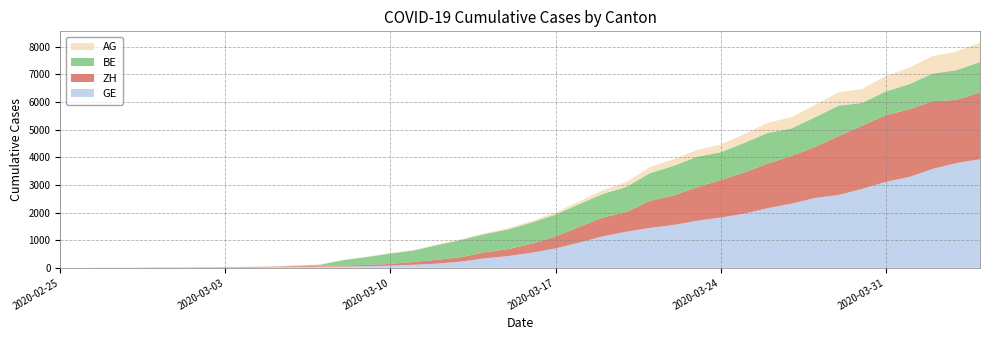

Reading left to right, transcribe all the data shown in this chart.

GE: 2020-02-25=0	2020-02-26=1	2020-02-27=1	2020-02-28=4	2020-02-29=8	2020-03-01=9	2020-03-02=10	2020-03-03=13	2020-03-04=15	2020-03-05=20	2020-03-06=29	2020-03-07=42	2020-03-08=44	2020-03-09=59	2020-03-10=79	2020-03-11=112	2020-03-12=153	2020-03-13=224	2020-03-14=343	2020-03-15=425	2020-03-16=549	2020-03-17=701	2020-03-18=911	2020-03-19=1139	2020-03-20=1307	2020-03-21=1445	2020-03-22=1549	2020-03-23=1703	2020-03-24=1820	2020-03-25=1959	2020-03-26=2160	2020-03-27=2321	2020-03-28=2527	2020-03-29=2638	2020-03-30=2855	2020-03-31=3109	2020-04-01=3289	2020-04-02=3582	2020-04-03=3793	2020-04-04=3928
ZH: 2020-02-25=0	2020-02-26=0	2020-02-27=2	2020-02-28=2	2020-02-29=6	2020-03-01=7	2020-03-02=10	2020-03-03=13	2020-03-04=15	2020-03-05=23	2020-03-06=29	2020-03-07=34	2020-03-08=40	2020-03-09=49	2020-03-10=62	2020-03-11=101	2020-03-12=140	2020-03-13=163	2020-03-14=218	2020-03-15=250	2020-03-16=326	2020-03-17=429	2020-03-18=568	2020-03-19=679	2020-03-20=711	2020-03-21=978	2020-03-22=1067	2020-03-23=1213	2020-03-24=1357	2020-03-25=1489	2020-03-26=1616	2020-03-27=1722	2020-03-28=1848	2020-03-29=2125	2020-03-30=2289	2020-03-31=2417	2020-04-01=2450	2020-04-02=2450	2020-04-03=2289	2020-04-04=2417
BE: 2020-02-25=0	2020-02-26=0	2020-02-27=0	2020-02-28=0	2020-02-29=0	2020-03-01=0	2020-03-02=0	2020-03-03=0	2020-03-04=0	2020-03-05=0	2020-03-06=17	2020-03-07=34	2020-03-08=193	2020-03-09=282	2020-03-10=377	2020-03-11=418	2020-03-12=532	2020-03-13=624	2020-03-14=660	2020-03-15=718	2020-03-16=767	2020-03-17=798	2020-03-18=826	2020-03-19=856	2020-03-20=909	2020-03-21=1003	2020-03-22=1073	2020-03-23=1106	2020-03-24=1003	2020-03-25=1073	2020-03-26=1106	2020-03-27=1003	2020-03-28=1073	2020-03-29=1106	2020-03-30=826	2020-03-31=856	2020-04-01=909	2020-04-02=1003	2020-04-03=1073	2020-04-04=1106
AG: 2020-02-25=0	2020-02-26=1	2020-02-27=1	2020-02-28=1	2020-02-29=3	2020-03-01=4	2020-03-02=7	2020-03-03=7	2020-03-04=10	2020-03-05=11	2020-03-06=12	2020-03-07=14	2020-03-08=14	2020-03-09=15	2020-03-10=18	2020-03-11=20	2020-03-12=27	2020-03-13=30	2020-03-14=33	2020-03-15=43	2020-03-16=56	2020-03-17=69	2020-03-18=96	2020-03-19=134	2020-03-20=175	2020-03-21=223	2020-03-22=235	2020-03-23=245	2020-03-24=283	2020-03-25=318	2020-03-26=367	2020-03-27=407	2020-03-28=444	2020-03-29=485	2020-03-30=506	2020-03-31=554	2020-04-01=596	2020-04-02=631	2020-04-03=673	2020-04-04=702